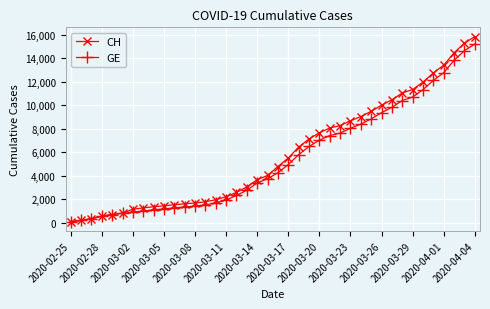

What is the maximum value shown in the chart?

15850